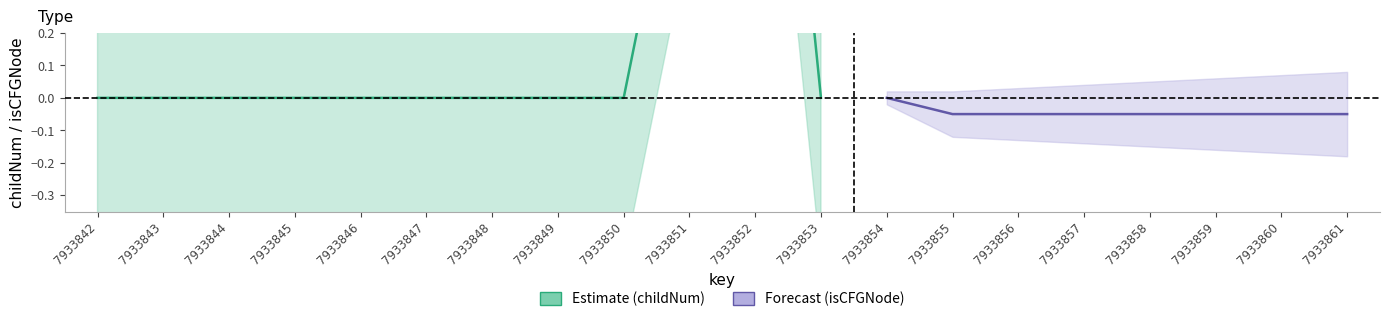

Count the childNum_upper values in the range 0 to 1.

15